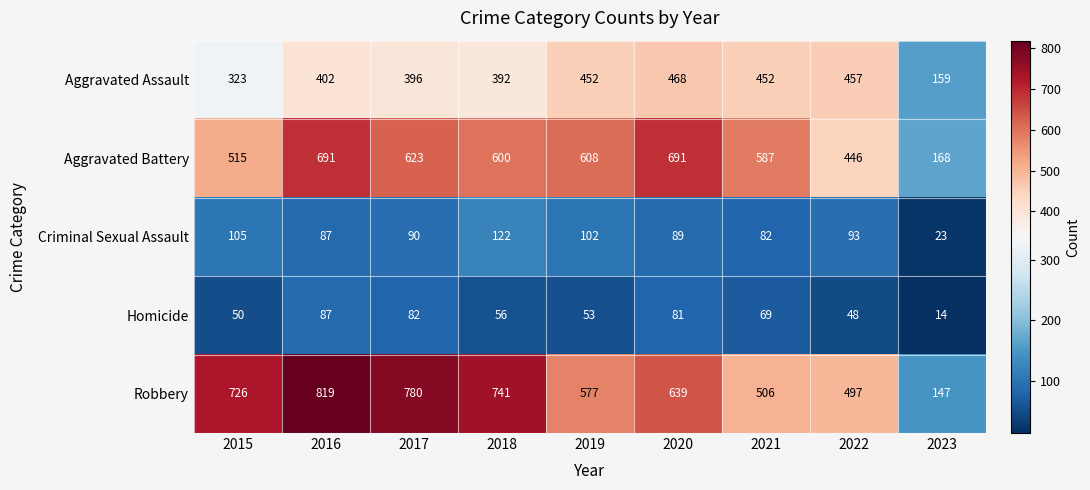

What is the spread (max minus min) of values at 2017?

698